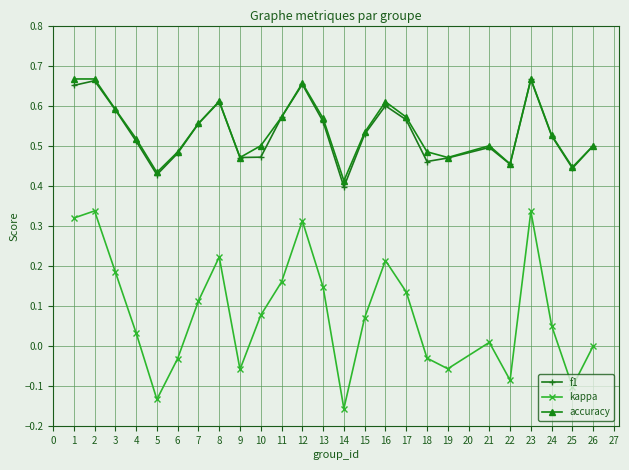

What is the total value across all series at 23?

1.7